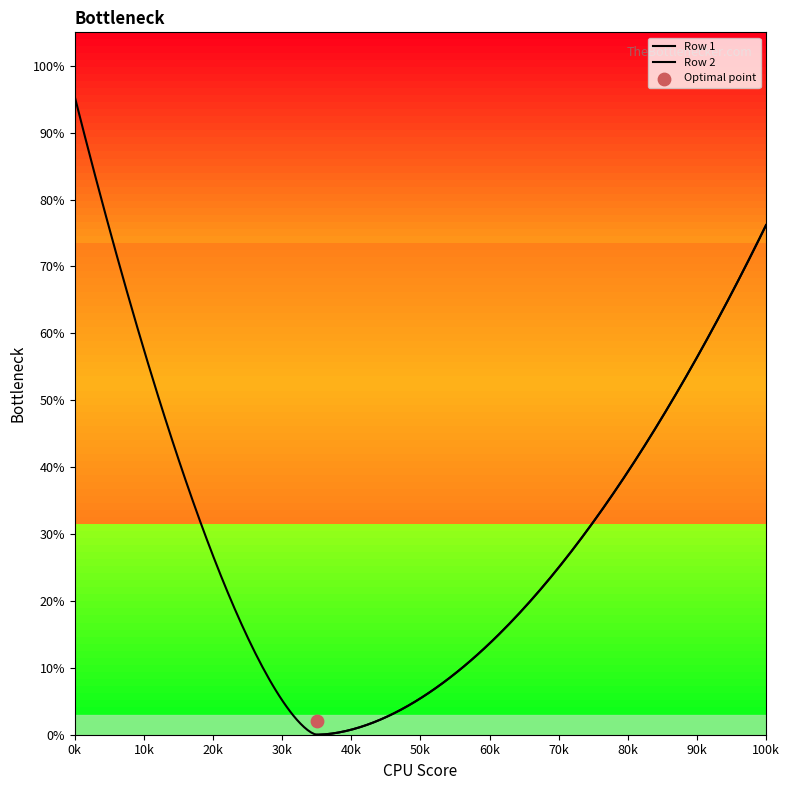

Which series contains the lowest Y value?

Row 1